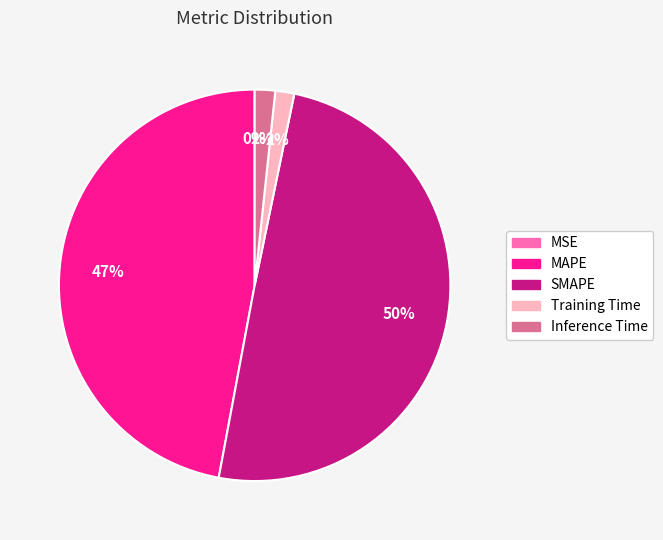

To the nearest percent, what is the difference between the SMAPE and Training Time slice percentages?

48%